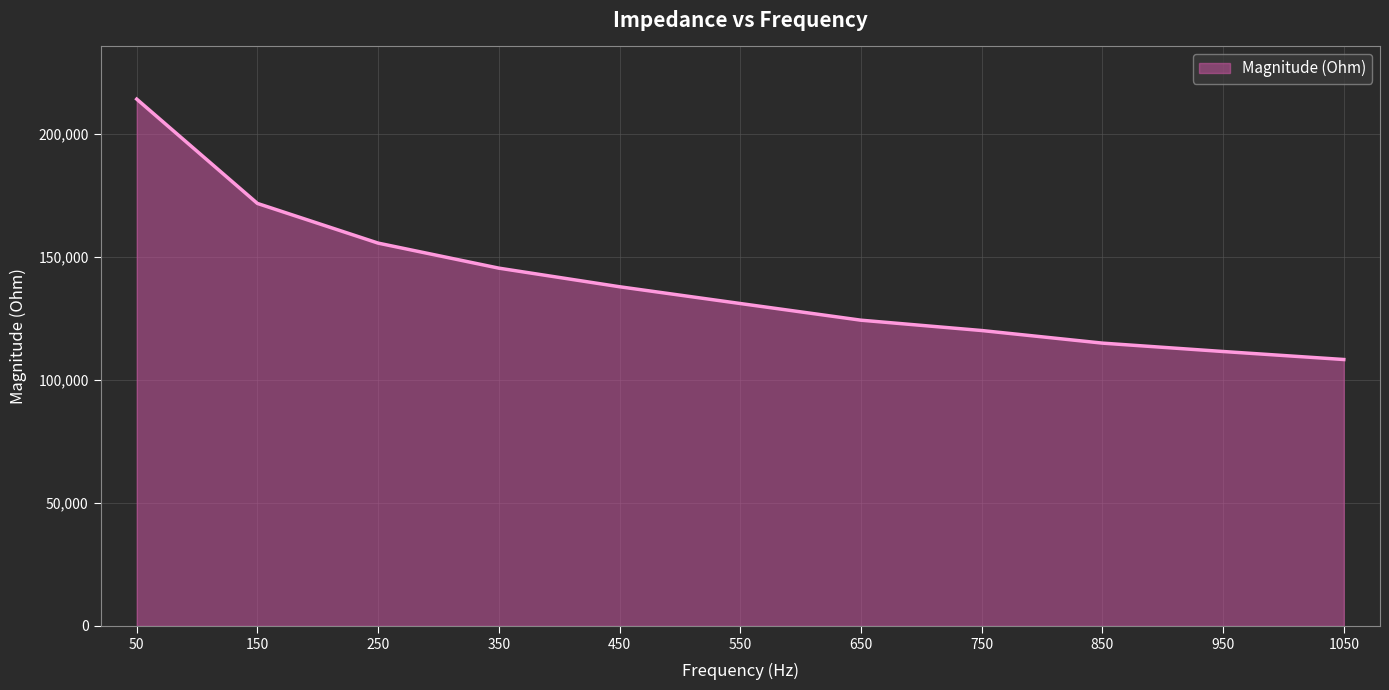

True or false: the data has more than 1 interior local peaks.

False